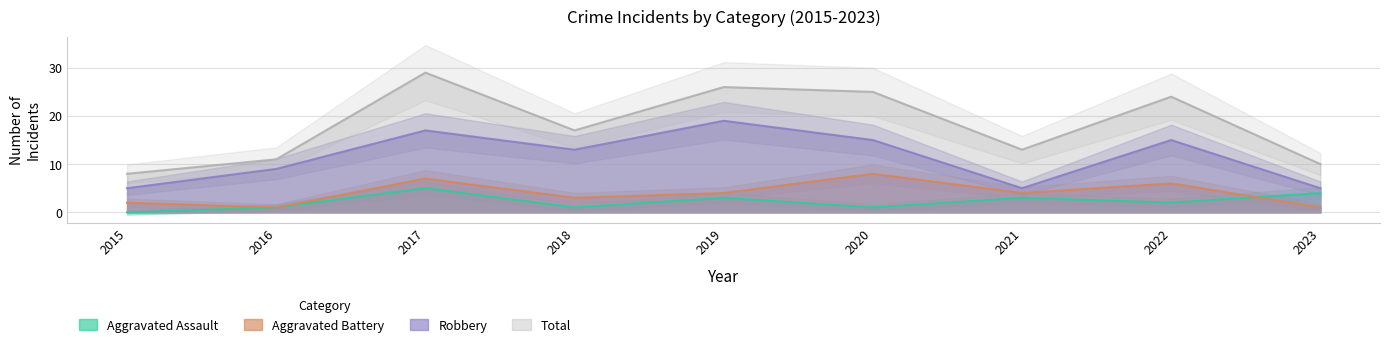

The value of Total at 2018 is 29. True or false?

False